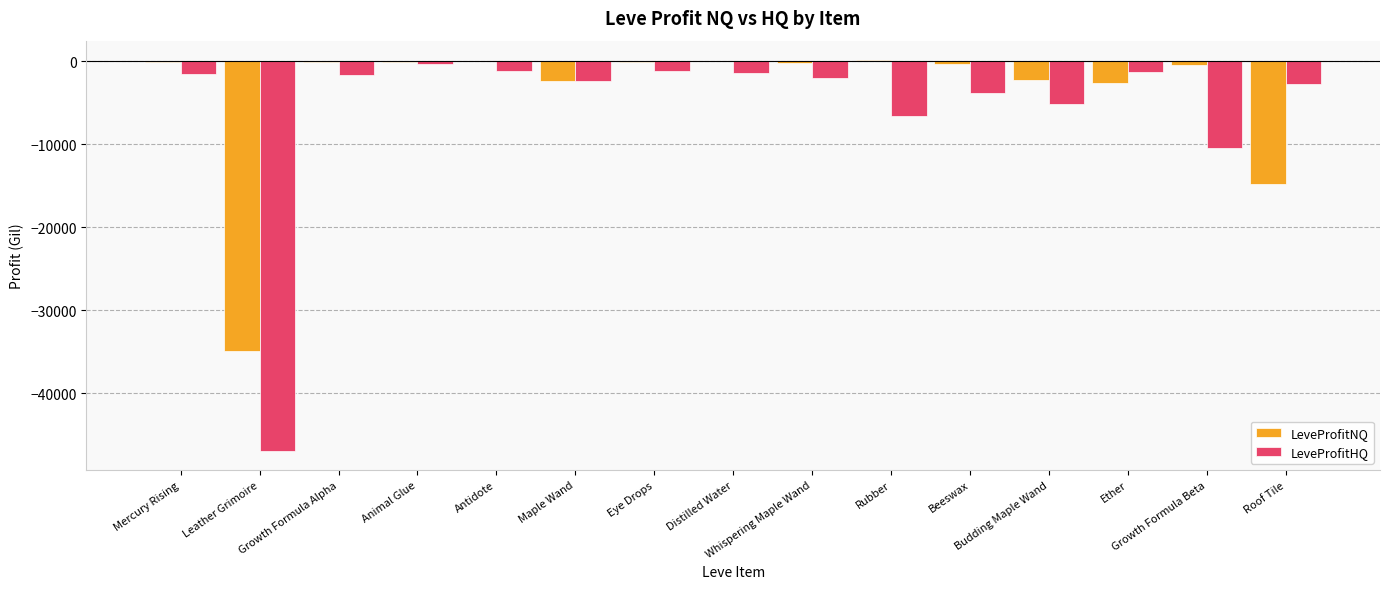

What is the sum of all LeveProfitHQ values?

-89003.9